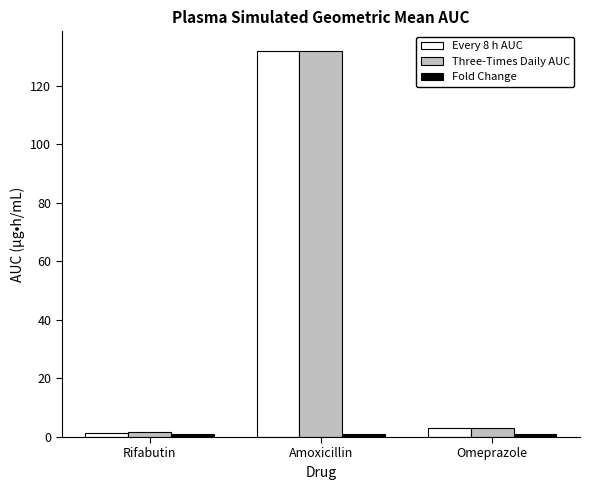

What is the minimum value shown in the chart?

1.0